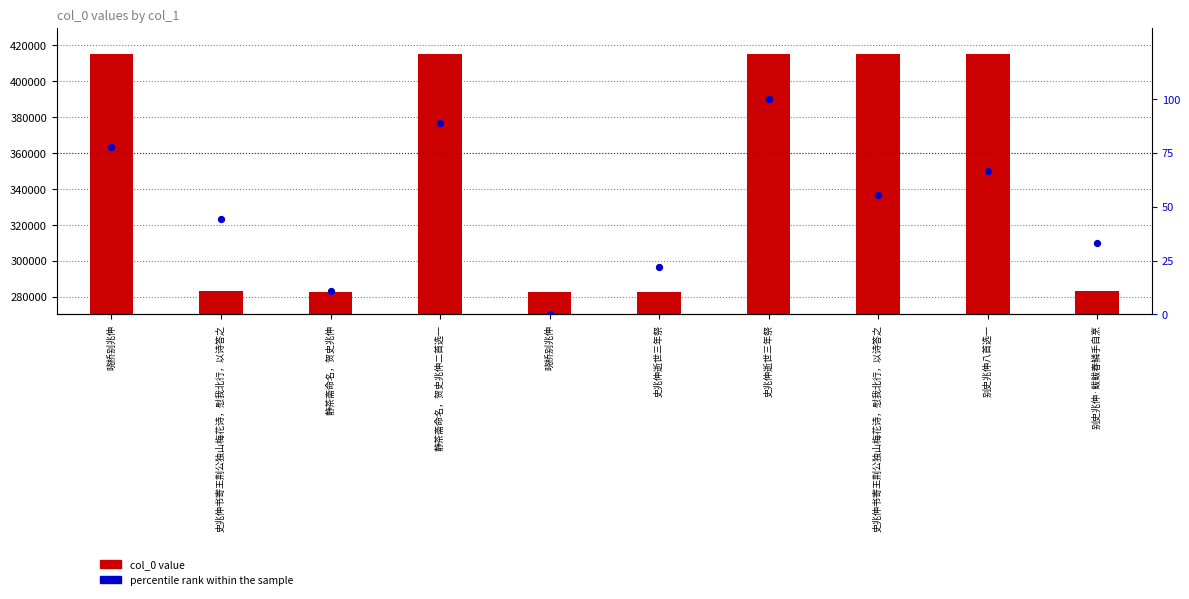

What is the total value across all series at 静茶斋命名，贺史兆伸二首选一?

415551.9